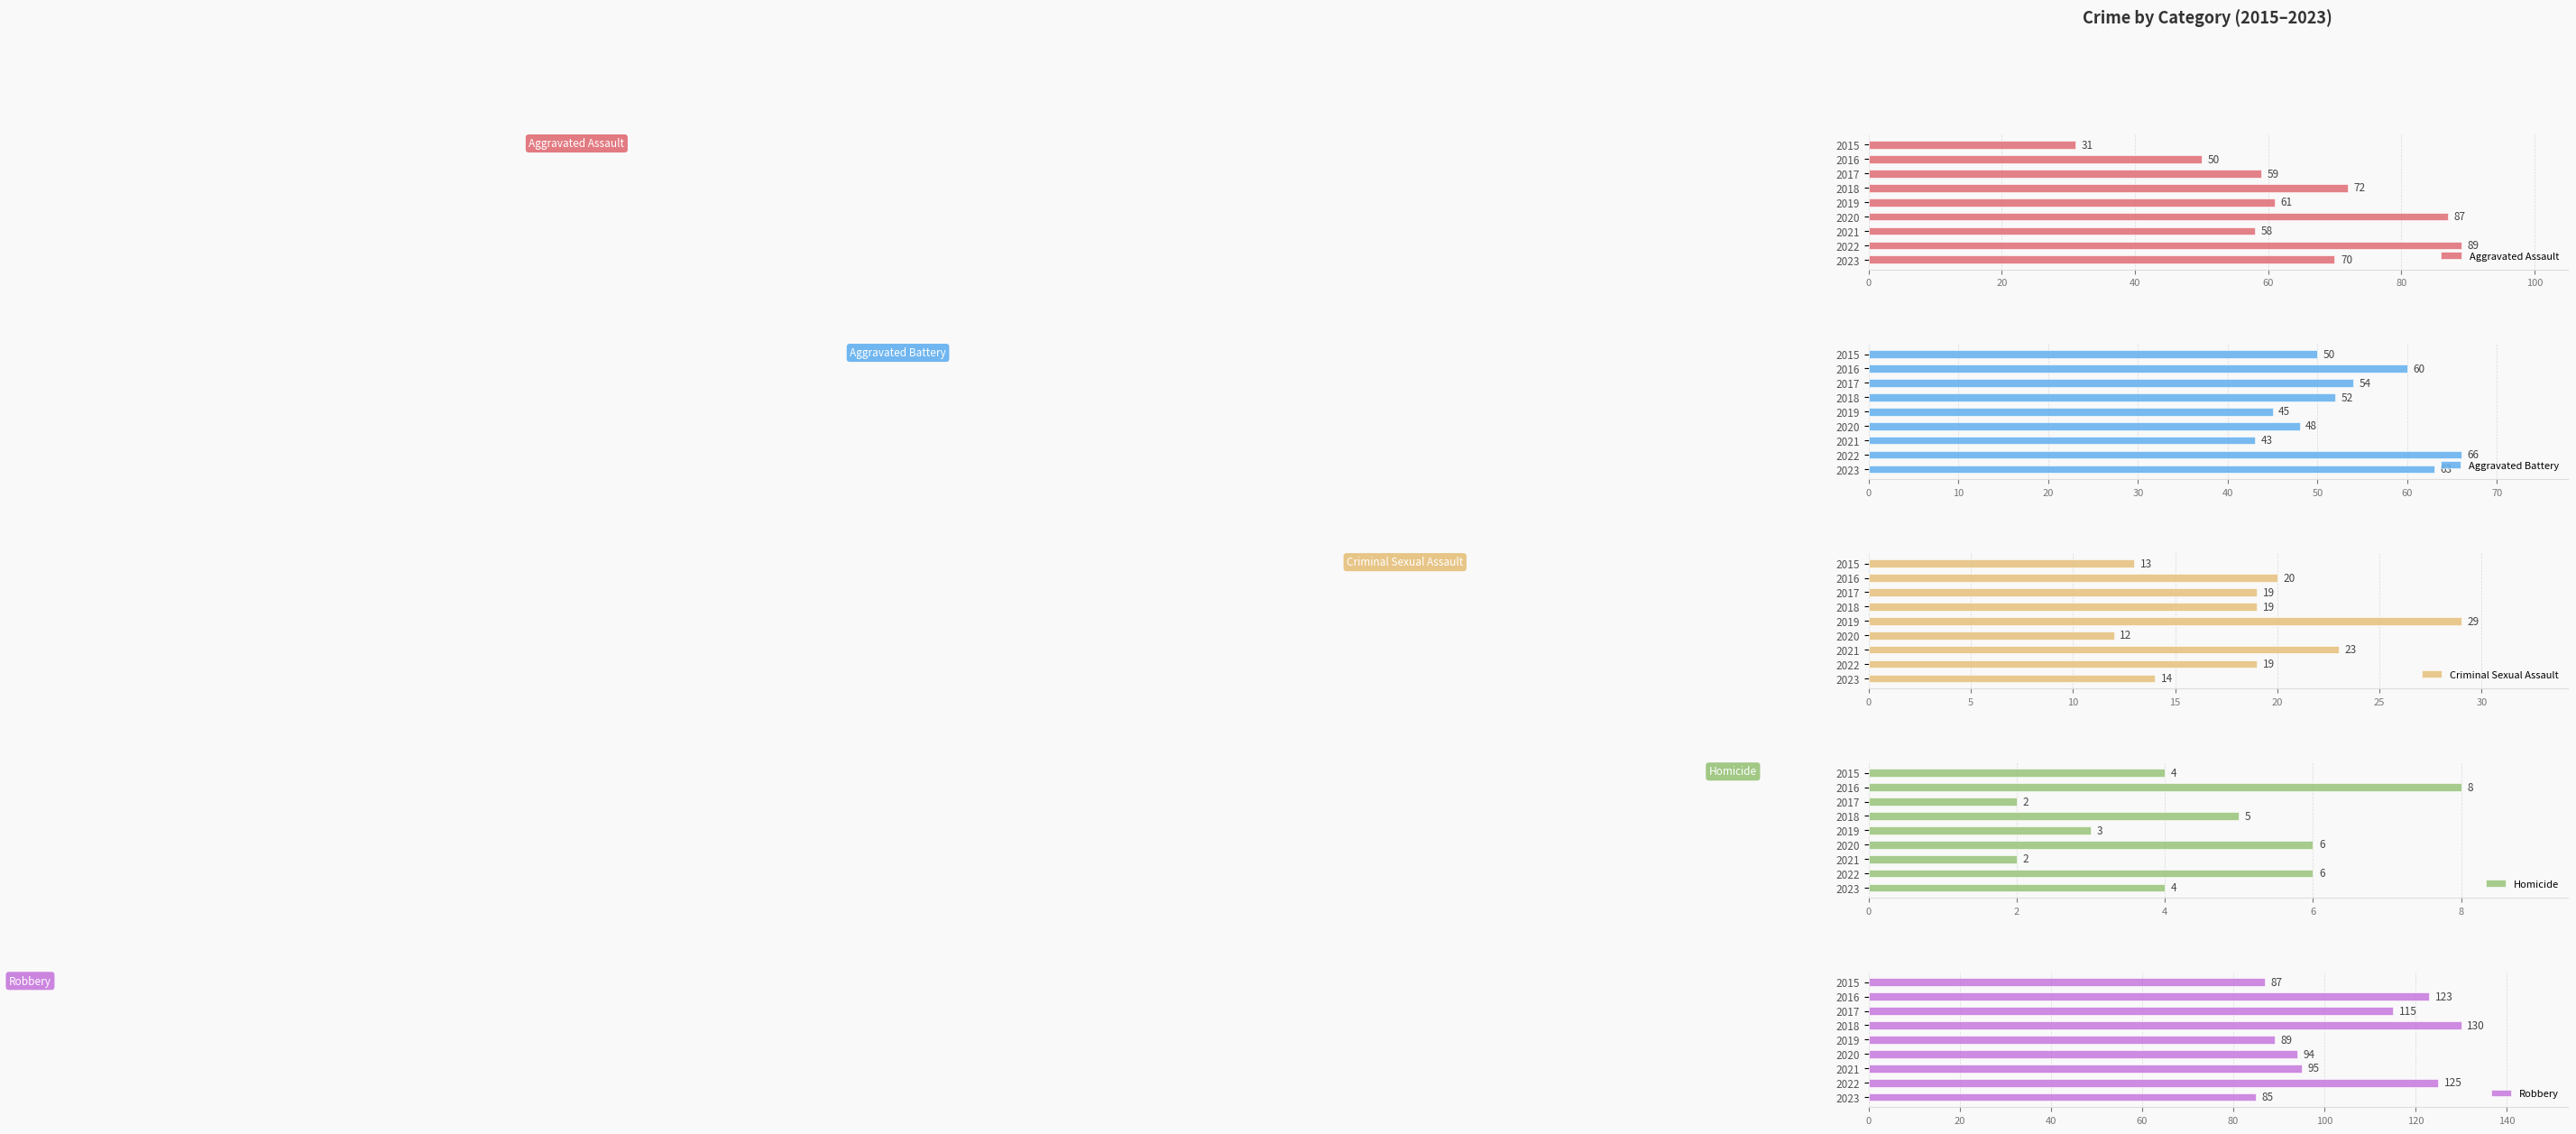

Read the Aggravated Assault value at 2018.

72